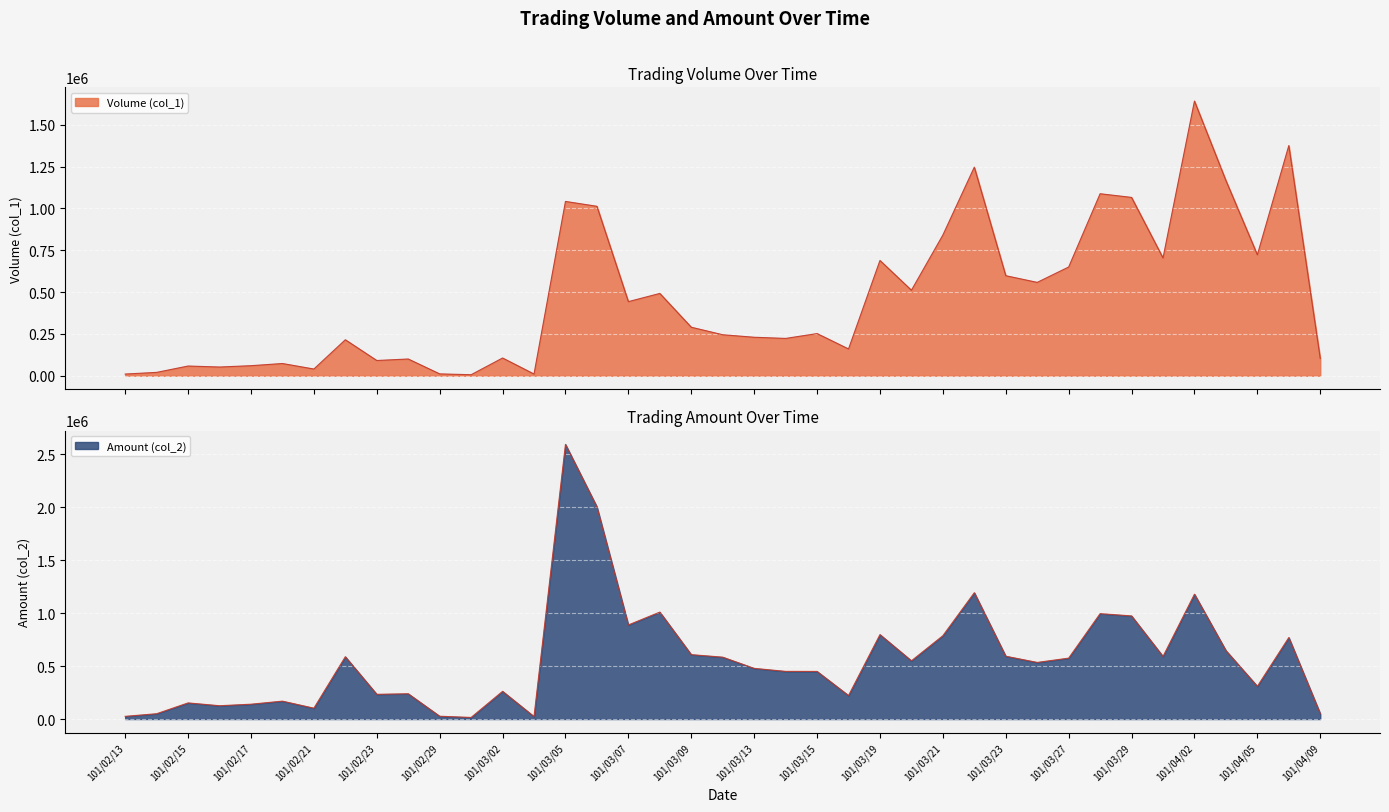

What is the greatest value displayed?

2593530